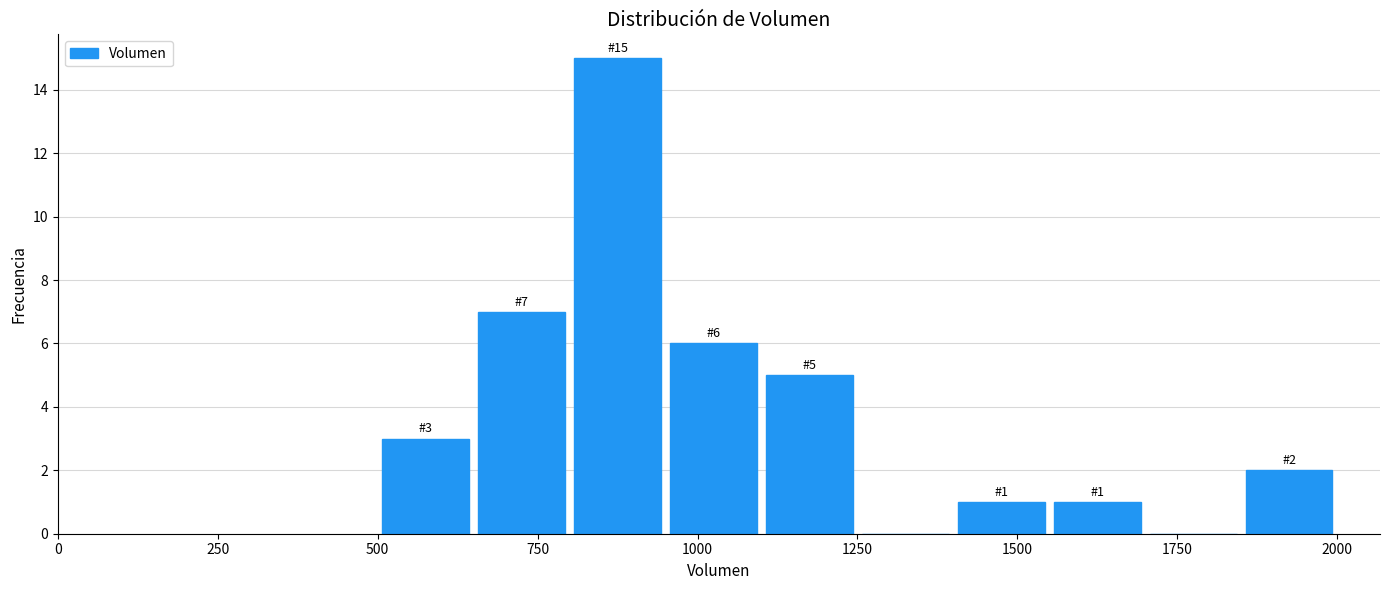

Around what value on the x-axis is the tallest bar? Give the approximate position of its centre, as read against the axis.

900